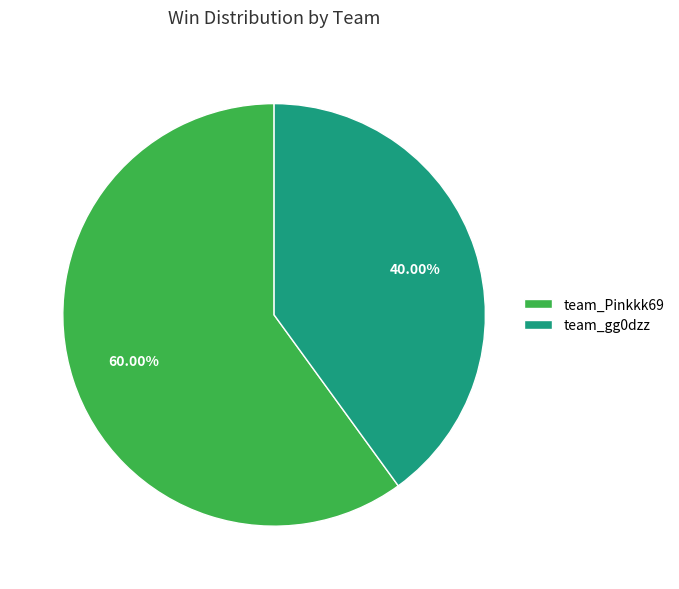

Which has a higher value, team_Pinkkk69 or team_gg0dzz?

team_Pinkkk69